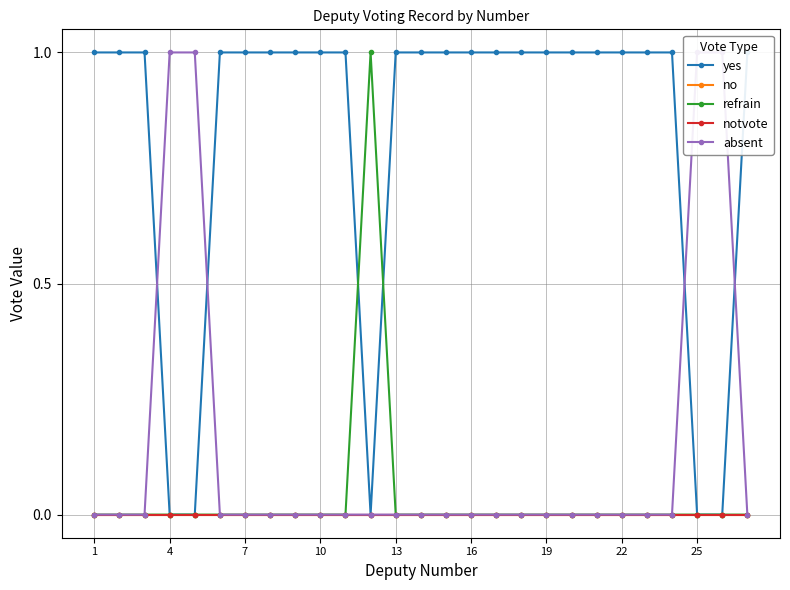

How many values in the yes series are below 1?

5